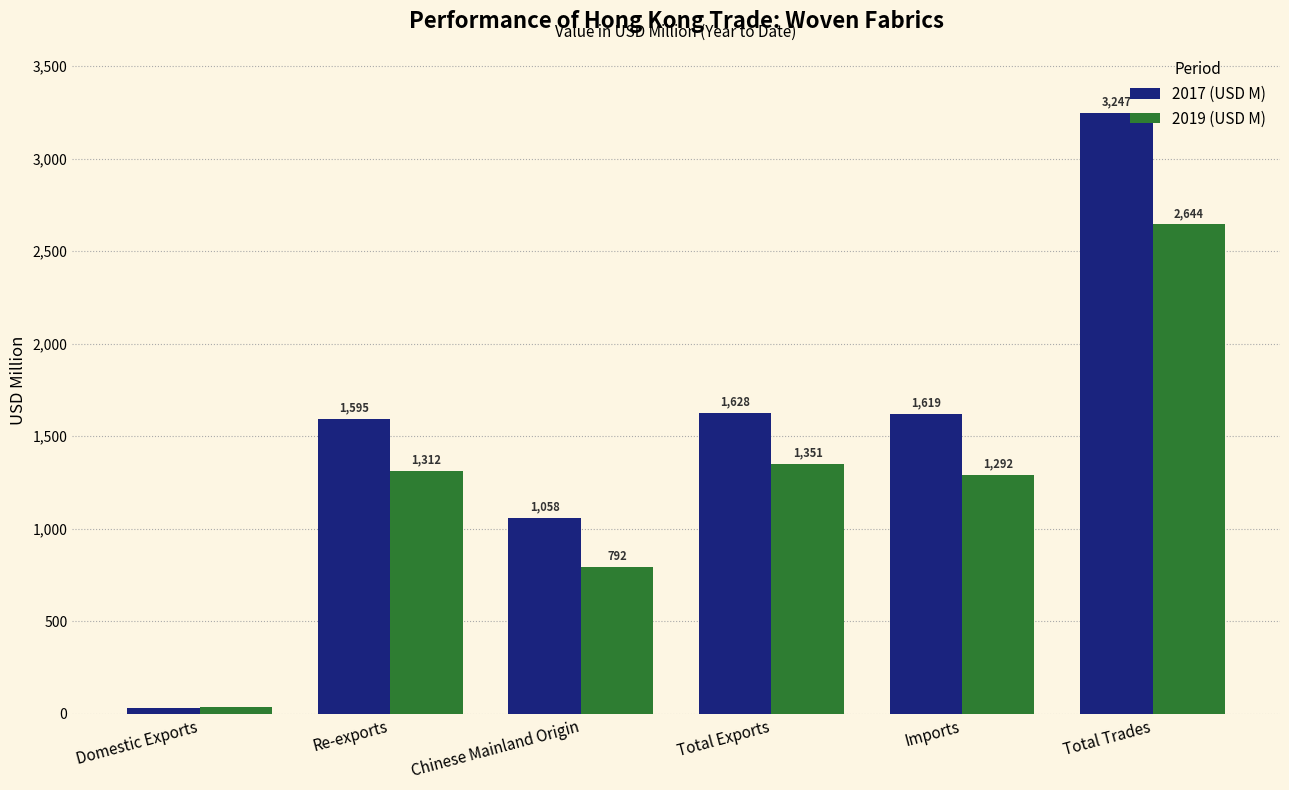

What are all the series names shown in the legend?

2017 (USD M), 2019 (USD M)